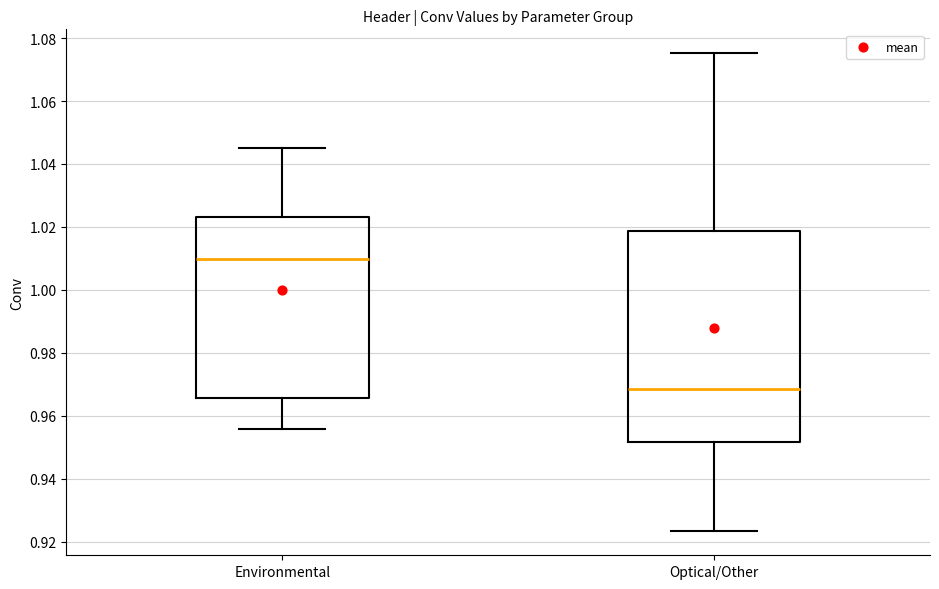

Where does the median line of the box for Optical/Other sit on the y-axis? The values are not printed on the chart, so give them approximately, as read against the axis.

0.968